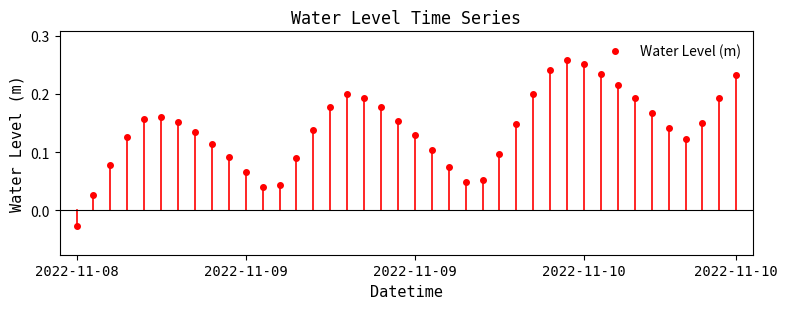

What is the sum of all values?

5.5